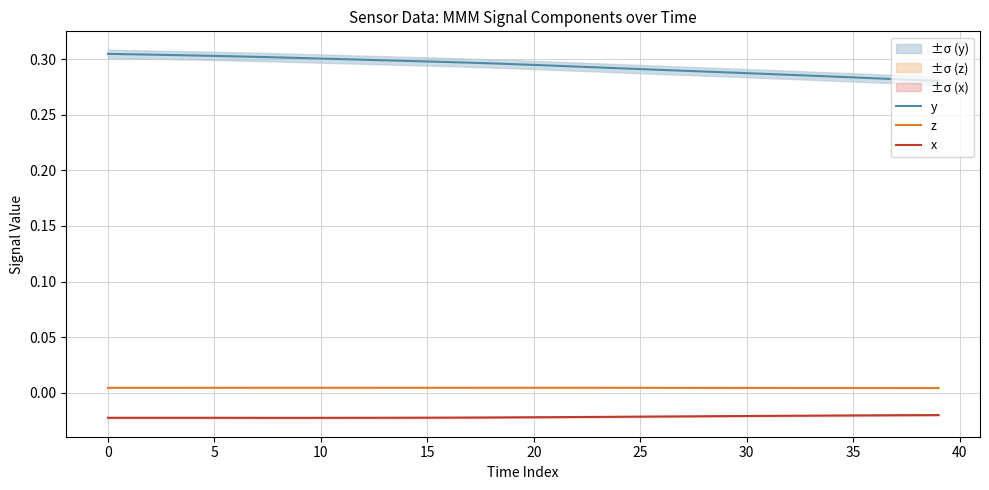

True or false: x and z cross at least once.

False